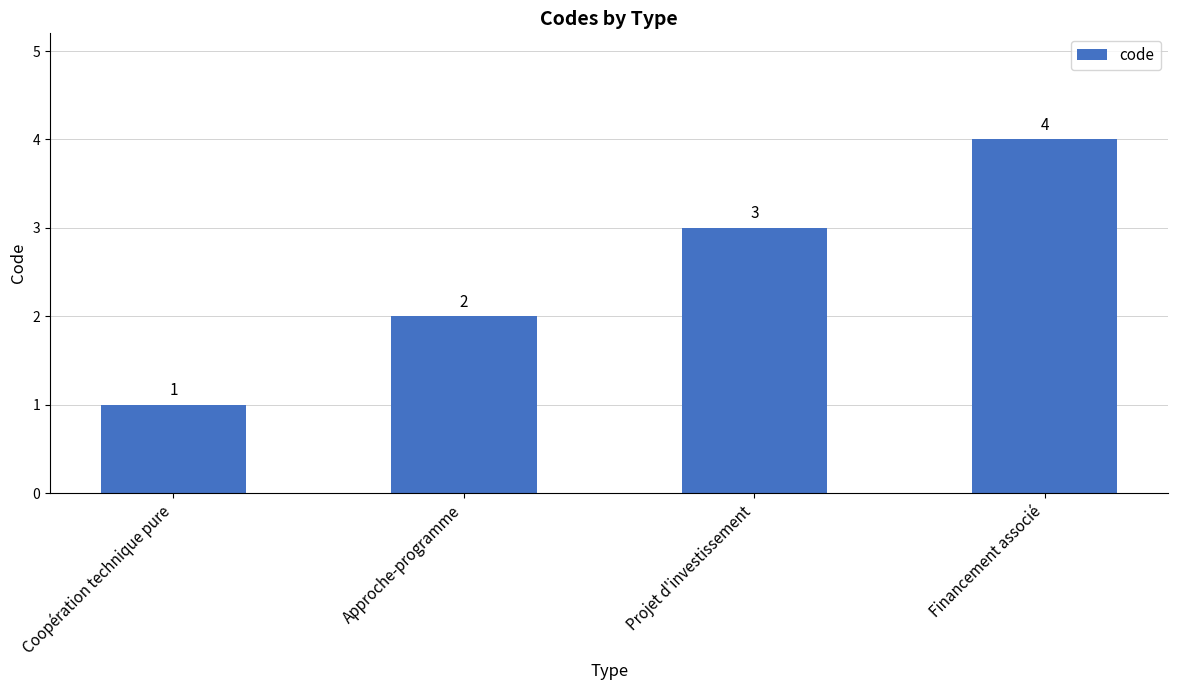

What is the difference between the values at Approche-programme and Coopération technique pure?

1